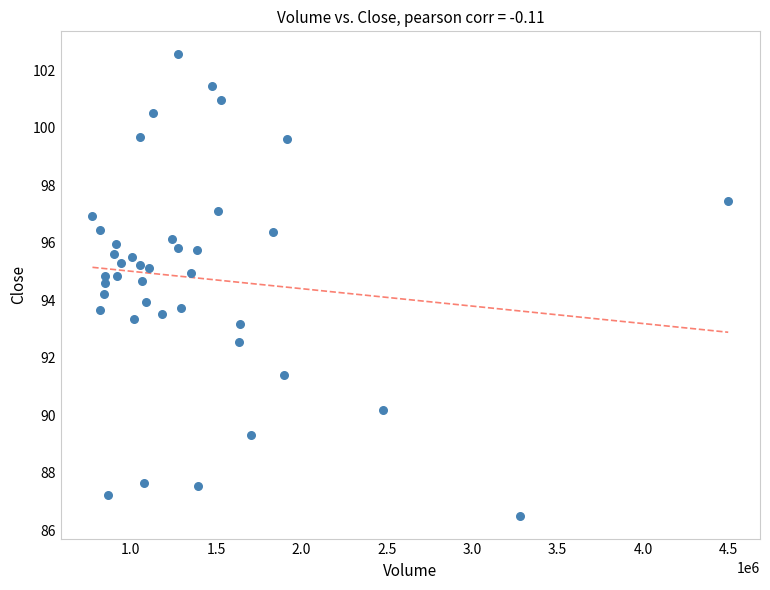

What is the range of Y values (max minus min)?

16.0